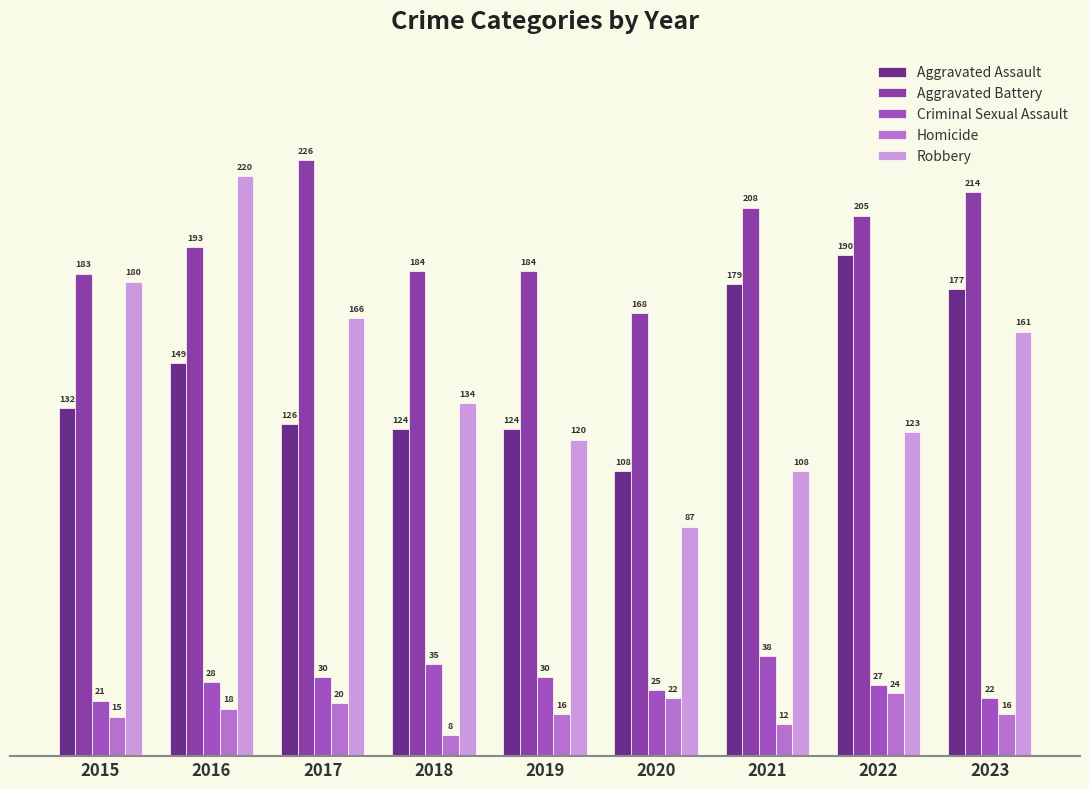

Which category has the highest value across all series?

2017